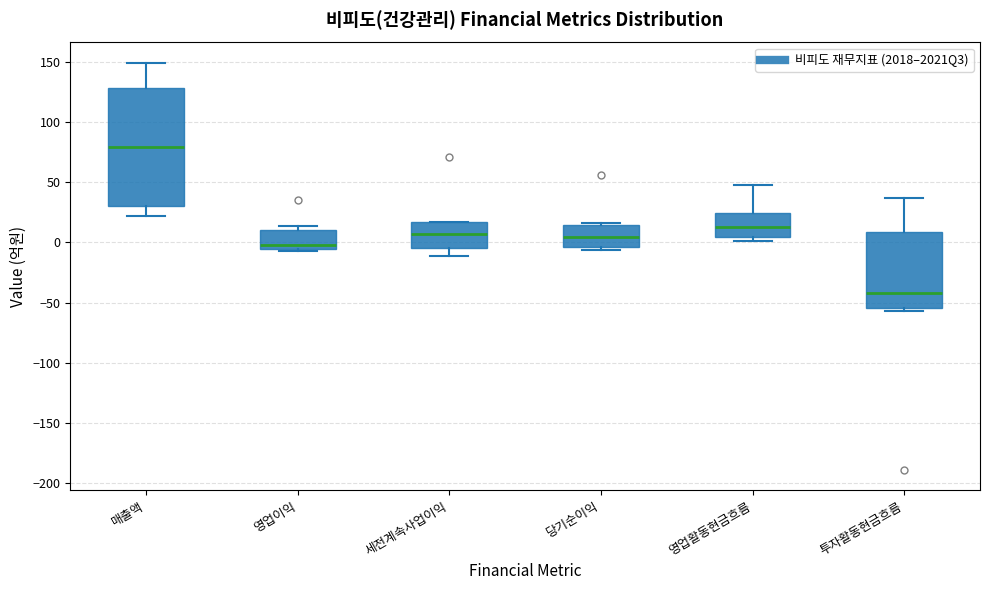

Reading left to right, read every box against the y-axis: the position of its median line, the range the box covers, and the ends of its whiskers. The values are not printed on the chart, so give them approximately, as read against the axis.

매출액: median 80, box 30 to 130, whiskers 20 to 150
영업이익: median 0, box -5 to 10, whiskers -5 (just below the box's lower edge) to 15
세전계속사업이익: median 5, box -5 to 15, whiskers -10 to 15
당기순이익: median 5, box -5 to 15, whiskers -5 (just below the box's lower edge) to 15
영업활동현금흐름: median 15, box 5 to 25, whiskers 0 to 50
투자활동현금흐름: median -40, box -55 to 10, whiskers -55 (just below the box's lower edge) to 35